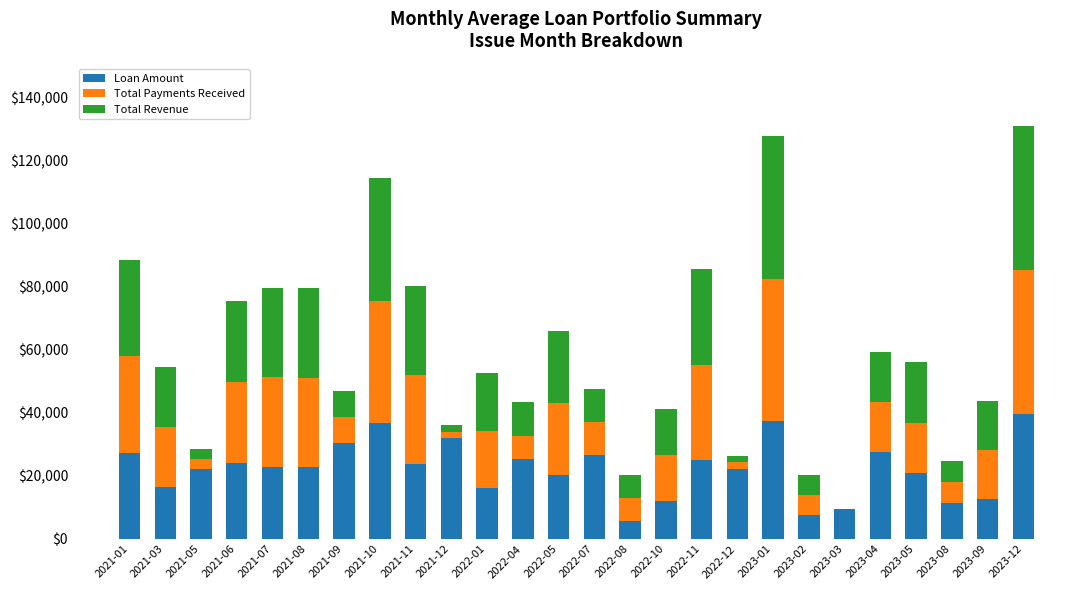

How many distinct data groups are displayed?

3